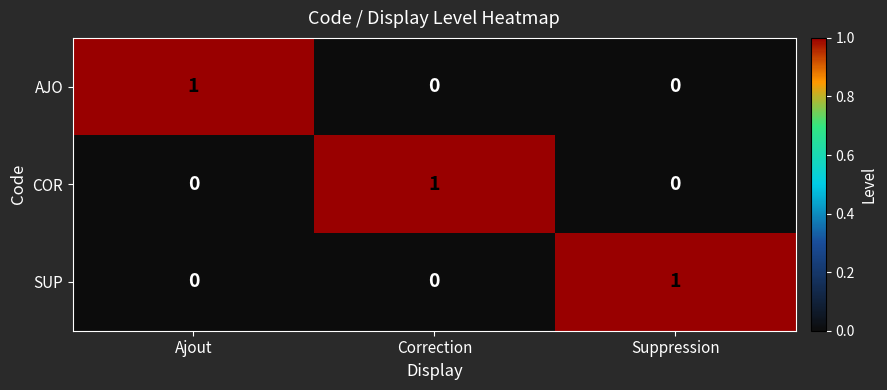

Reading left to right, transcribe all the data shown in this chart.

AJO: Ajout=1	Correction=0	Suppression=0
COR: Ajout=0	Correction=1	Suppression=0
SUP: Ajout=0	Correction=0	Suppression=1